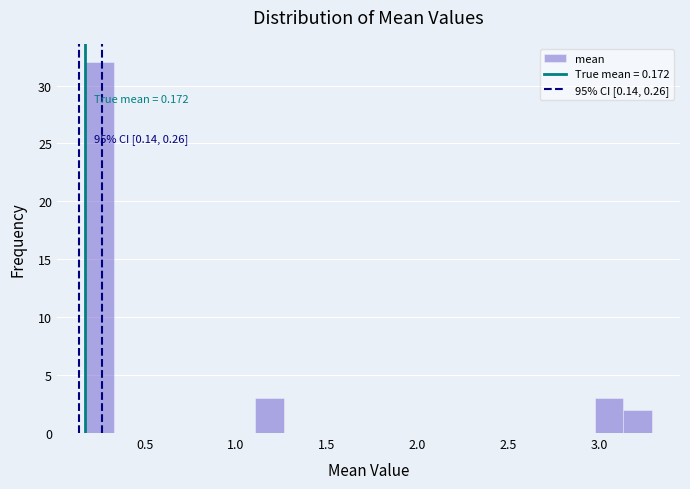

Around what value on the x-axis is the tallest bar? Give the approximate position of its centre, as read against the axis.

0.25